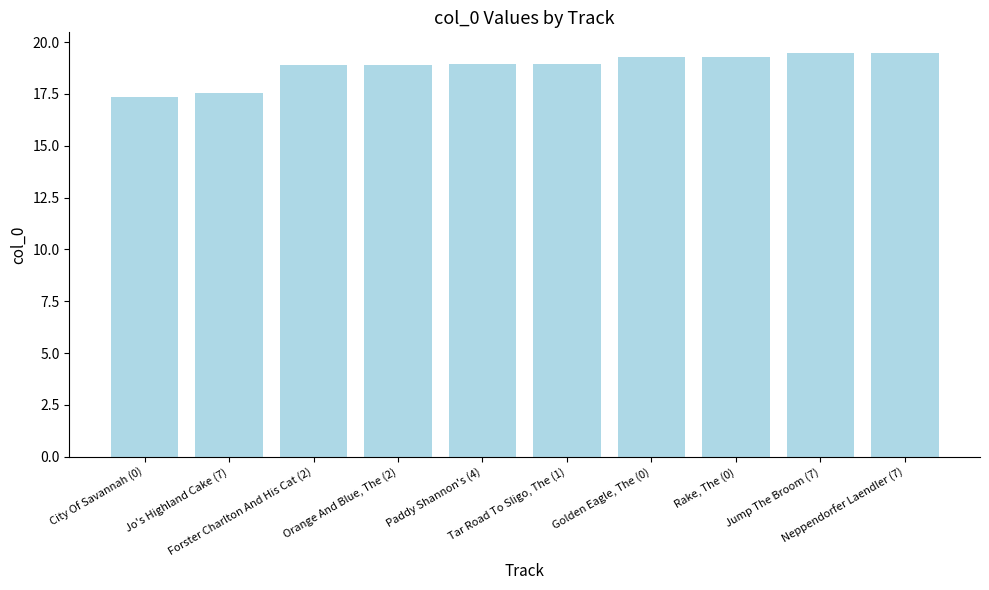

At which category does the chart reach its minimum across all series?

City Of Savannah (0)